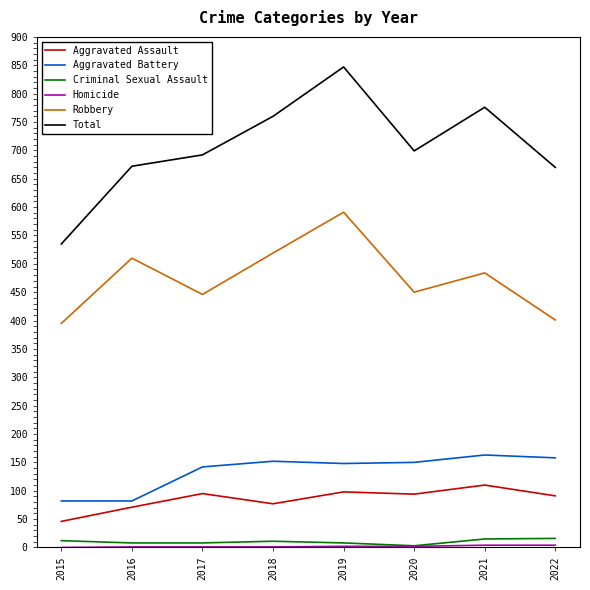

True or false: Aggravated Assault and Total intersect in this chart.

False